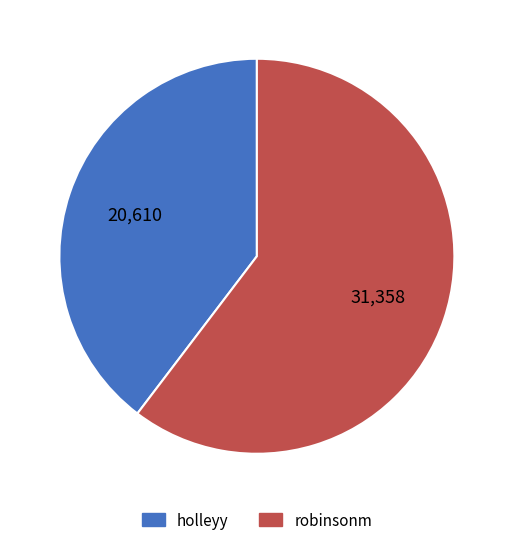

What is the ratio of the value at robinsonm to the value at holleyy?

1.5